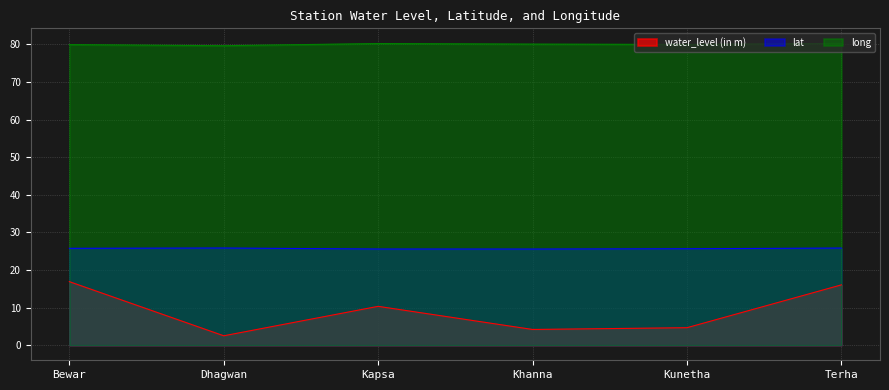

List the labels in order of water_level (in m) value, largest first.

Bewar, Terha, Kapsa, Kunetha, Khanna, Dhagwan